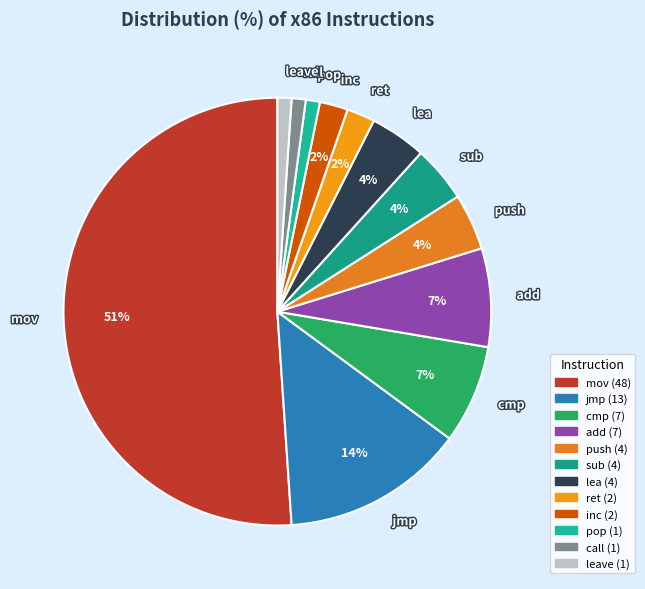

How many slices are in this pie chart?

12